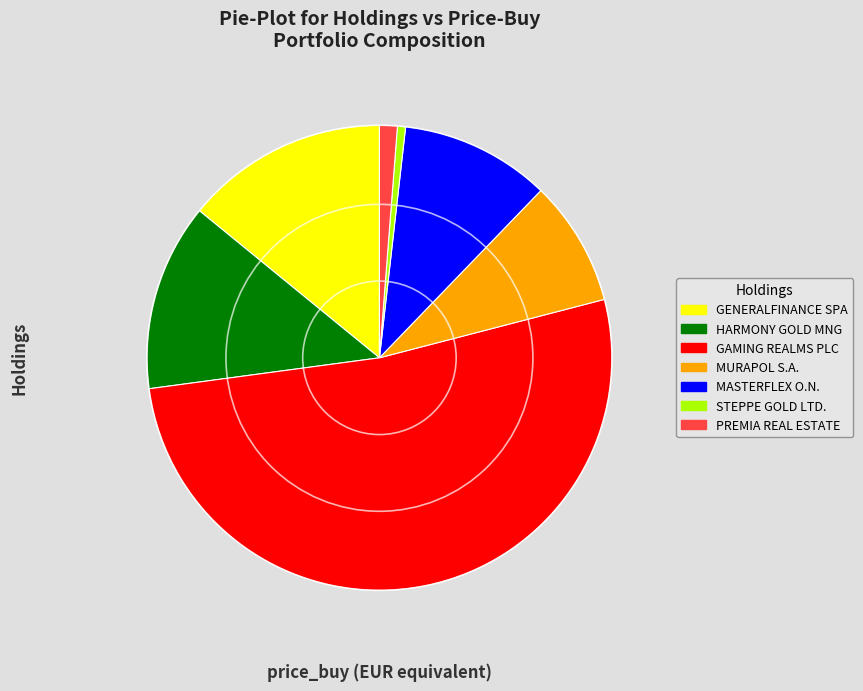

Do MASTERFLEX O.N. and STEPPE GOLD LTD. together represent more than half of the pie?

No